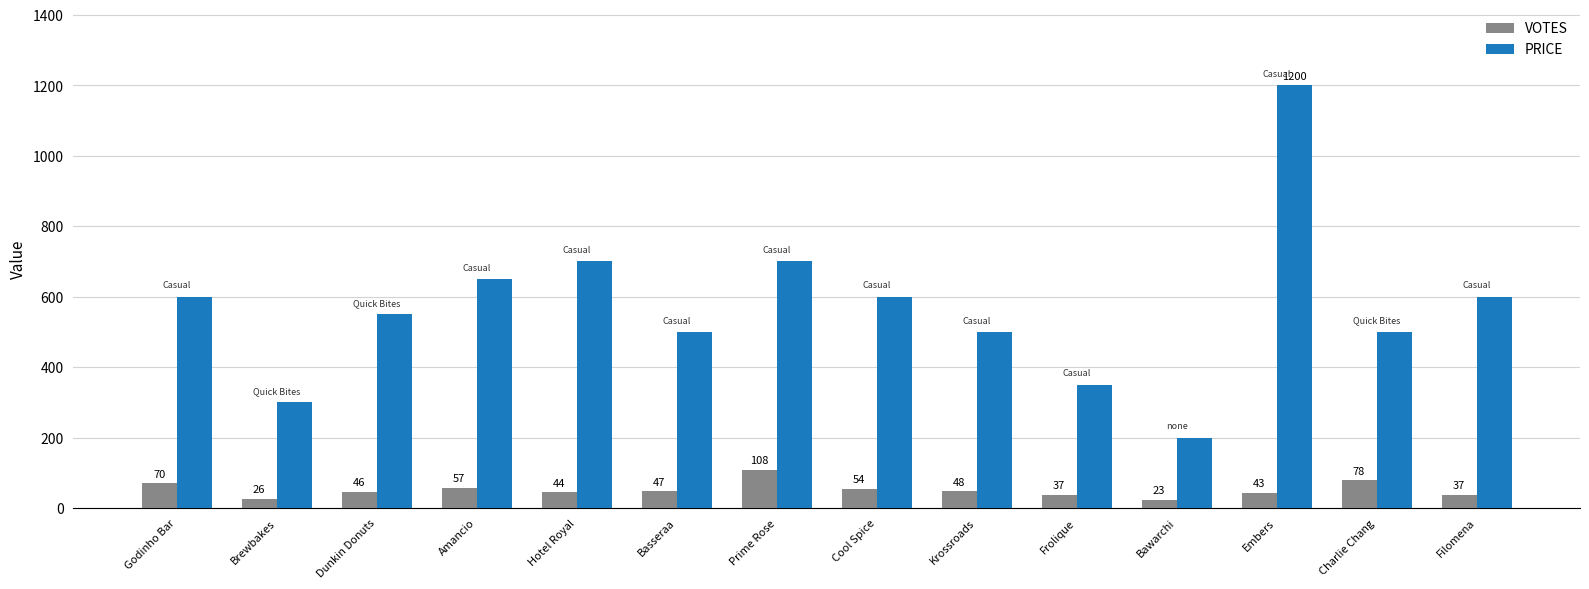

The PRICE series shows 600 at Godinho Bar. True or false?

True